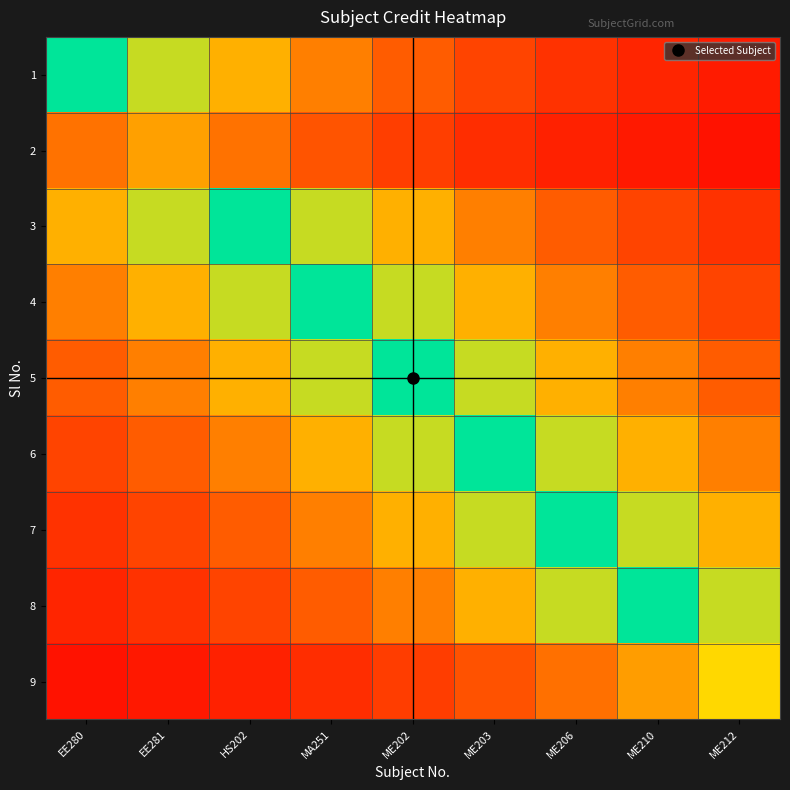

At which category is the sum across all series the highest?

ME202